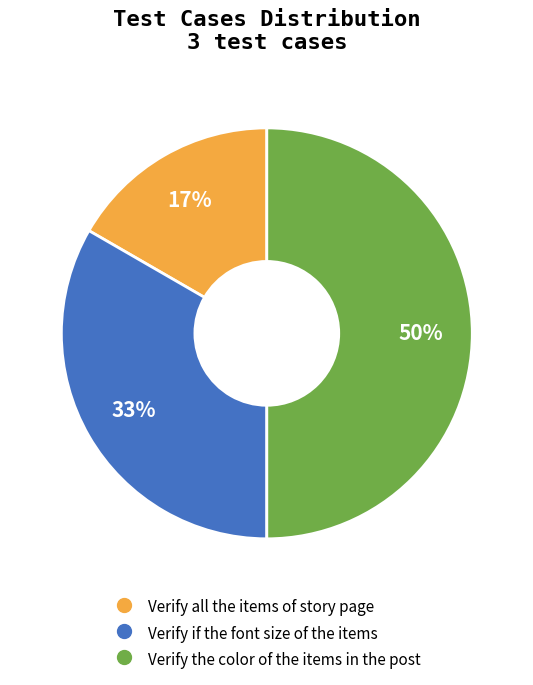

Count the number of slices in the pie.

3